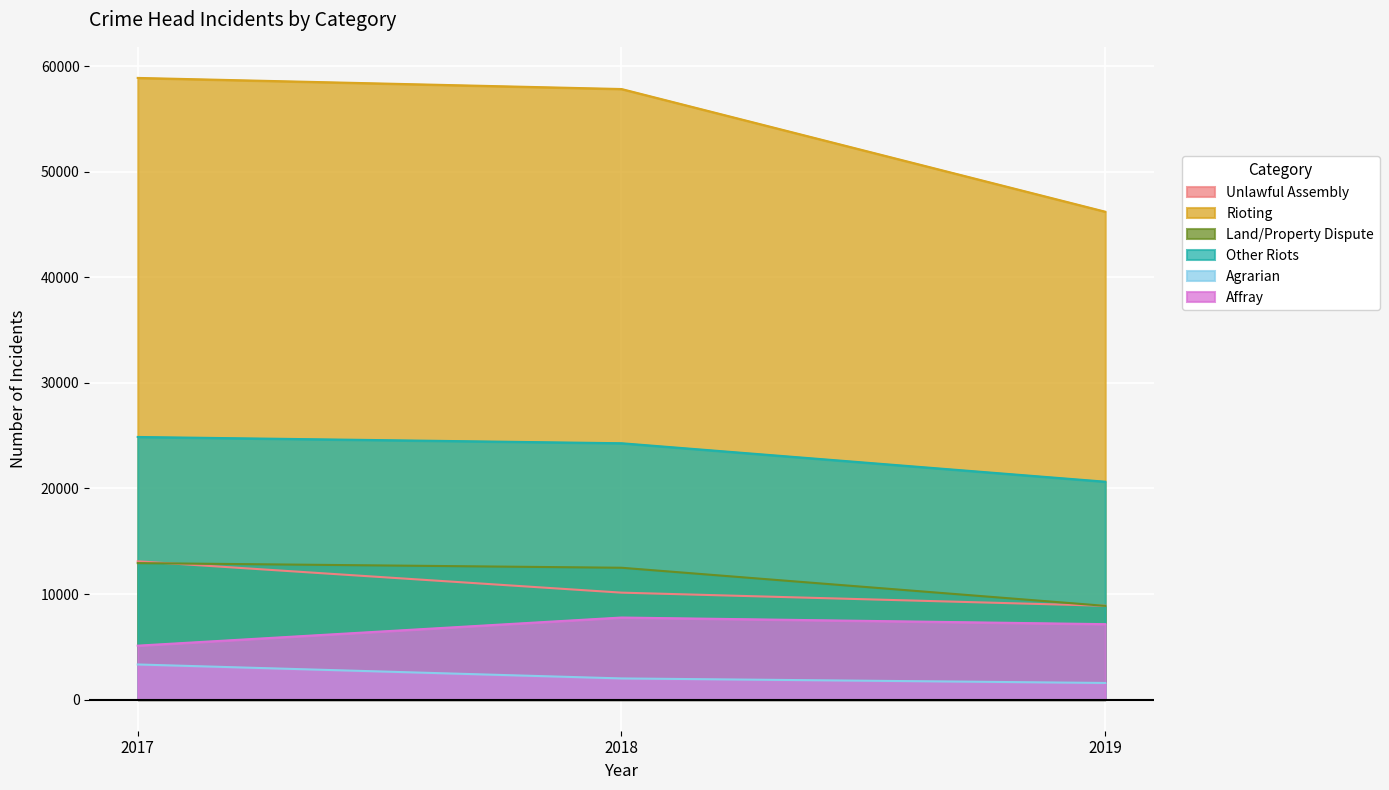

What is the value of the Other Riots point at the 3rd from the left?

20640